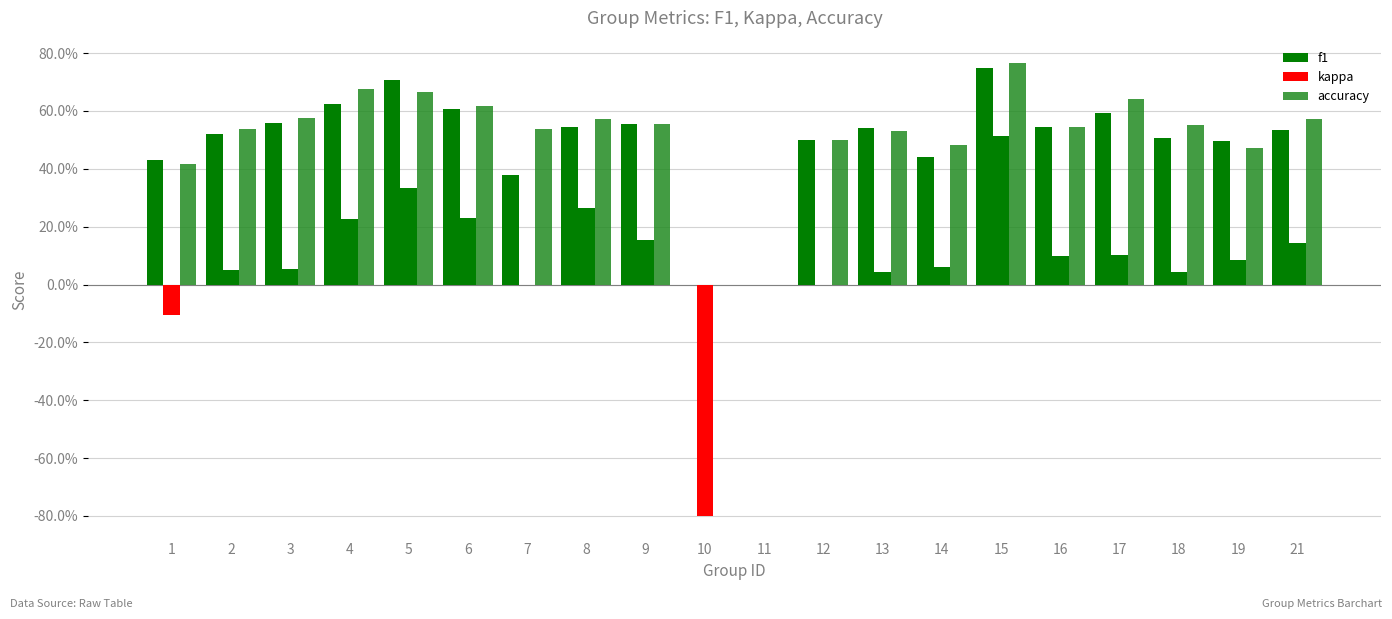

How many bars are there in total?

60